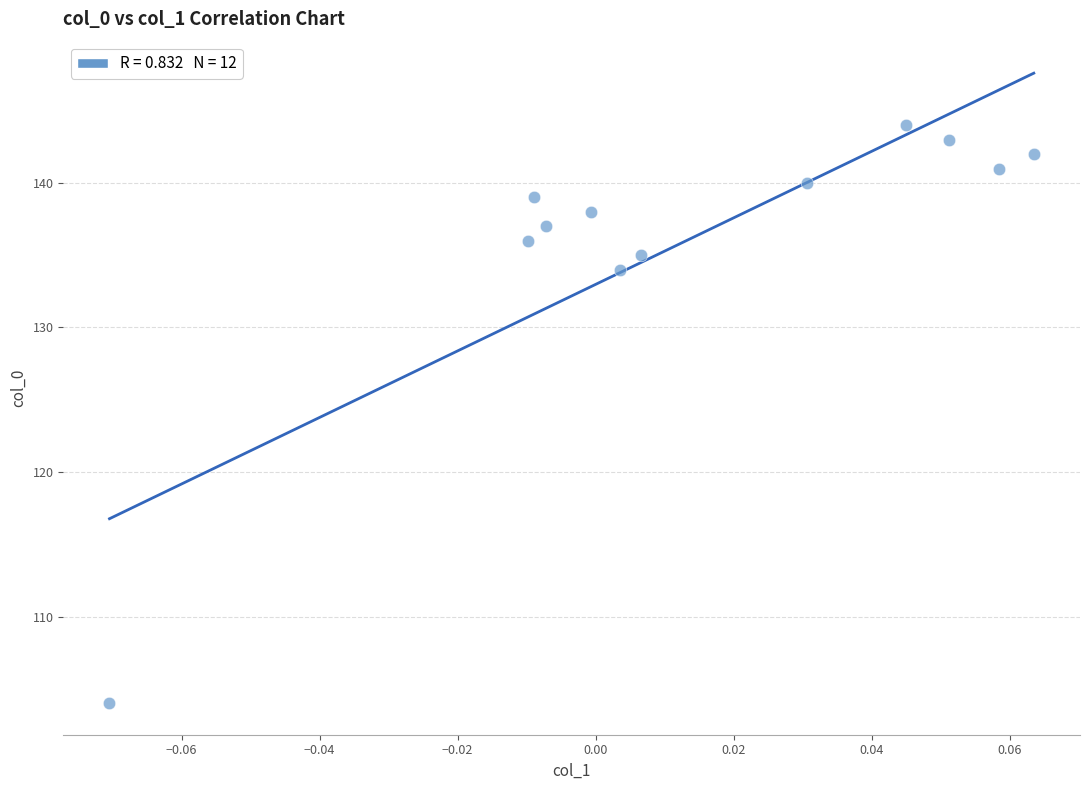

What Y value in the scatter plot is closest to 124?

134